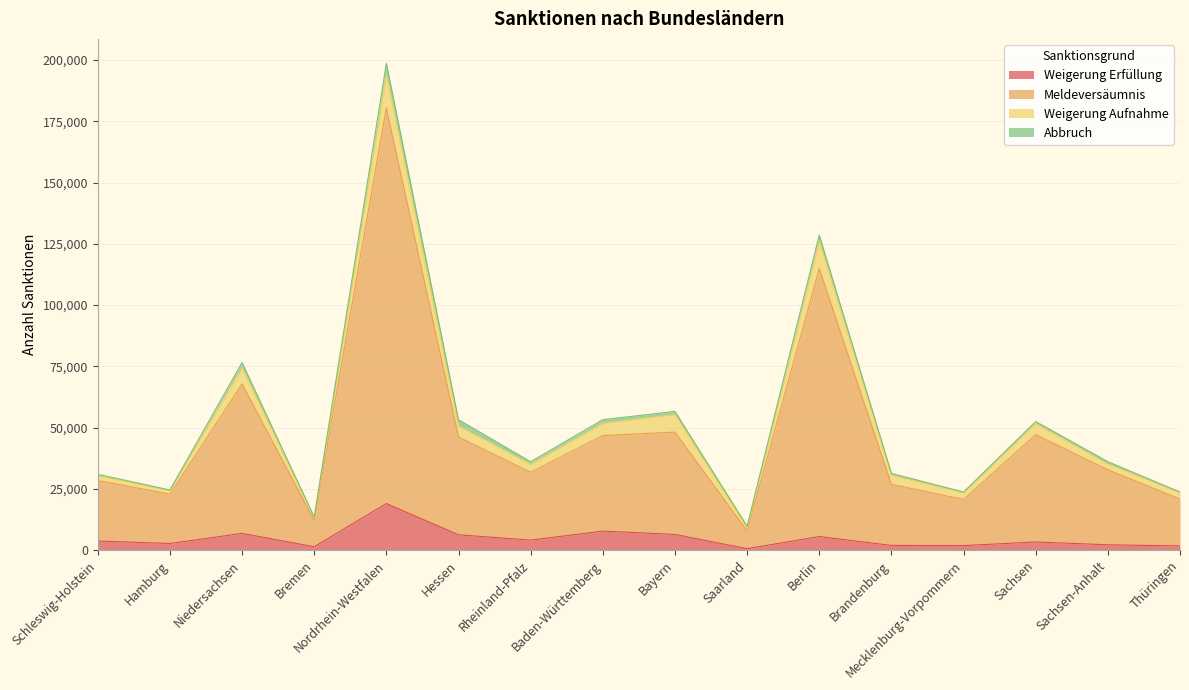

Rank the categories by Meldeversäumnis value from highest to lowest.

Nordrhein-Westfalen, Berlin, Niedersachsen, Bayern, Sachsen, Baden-Württemberg, Hessen, Sachsen-Anhalt, Rheinland-Pfalz, Schleswig-Holstein, Brandenburg, Hamburg, Thüringen, Mecklenburg-Vorpommern, Bremen, Saarland